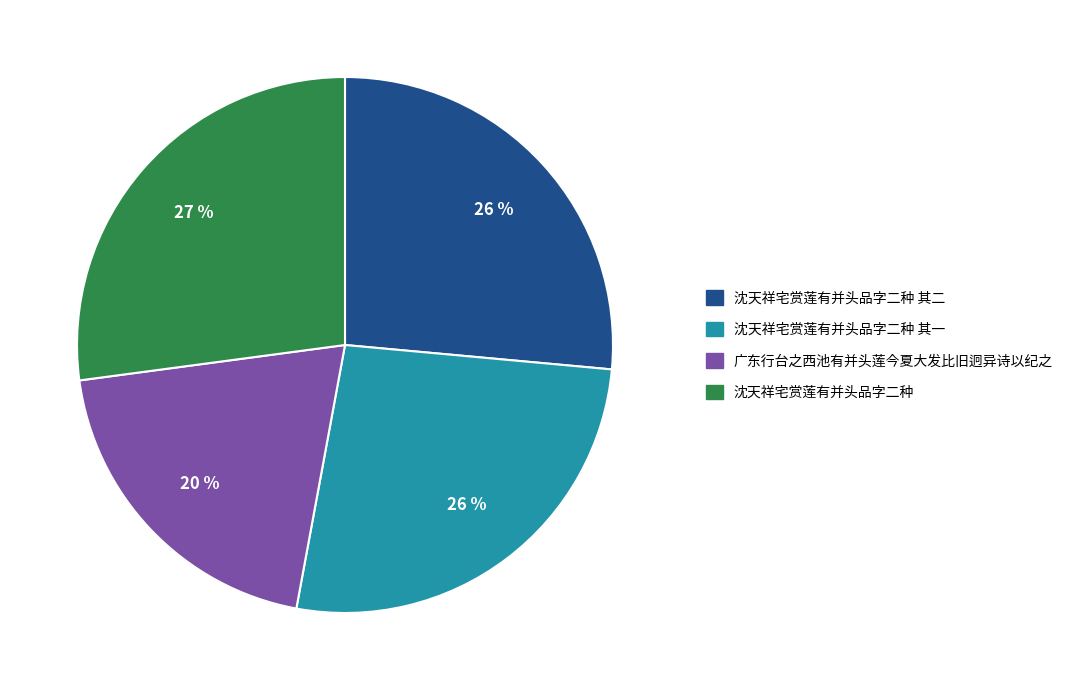

To the nearest percent, what is the difference between the largest and smallest slice percentages?

7%